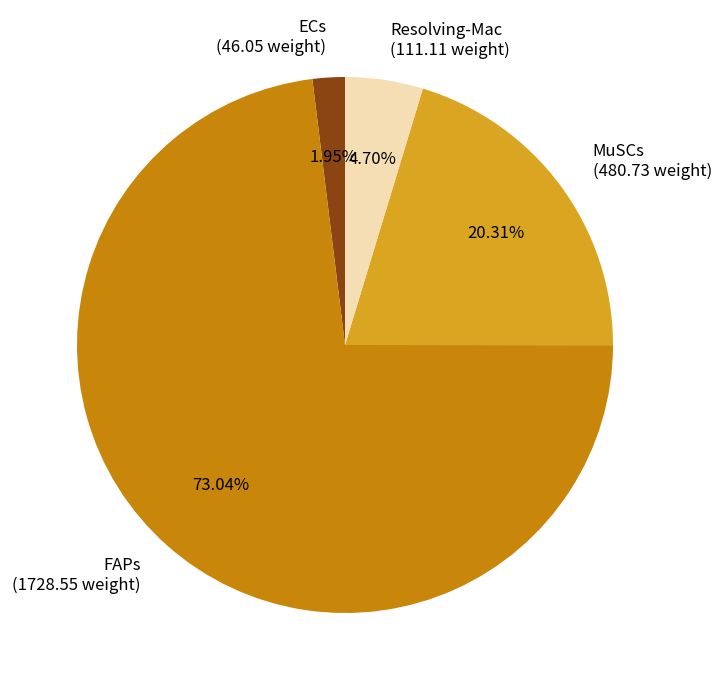

How many segments does this pie chart have?

4